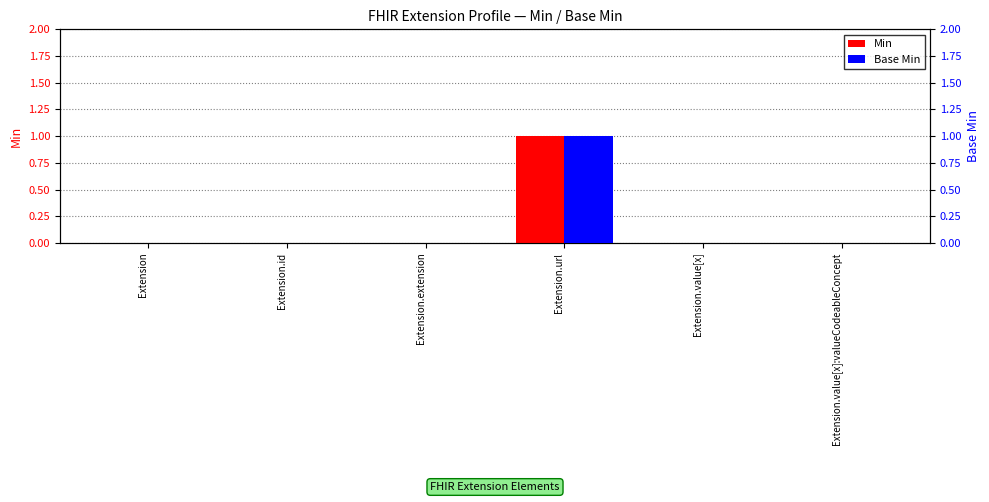

Which label corresponds to the smallest value in the chart?

Extension